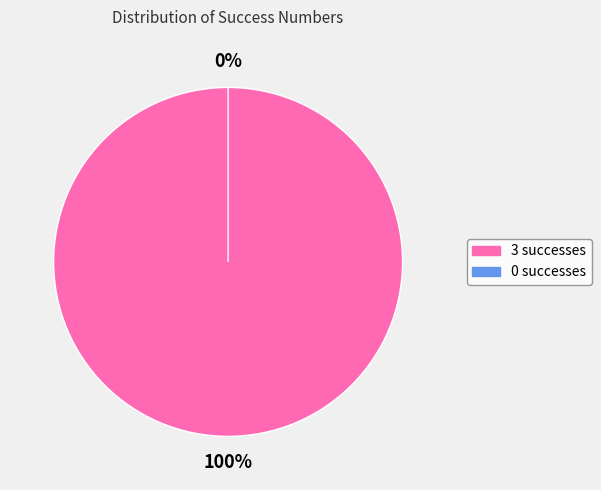

To the nearest percent, what portion does 3 represent?

100%